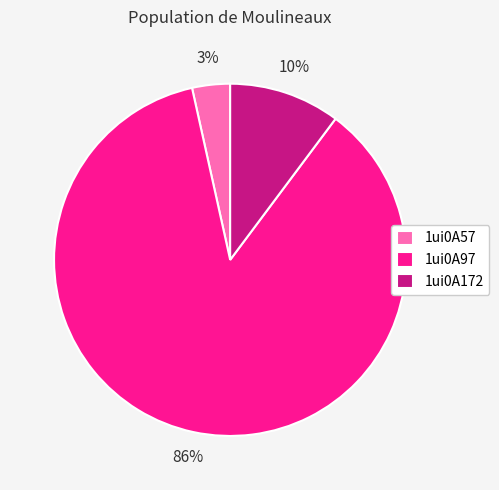

What percentage is the 1ui0A57 slice, to the nearest percent?

3%